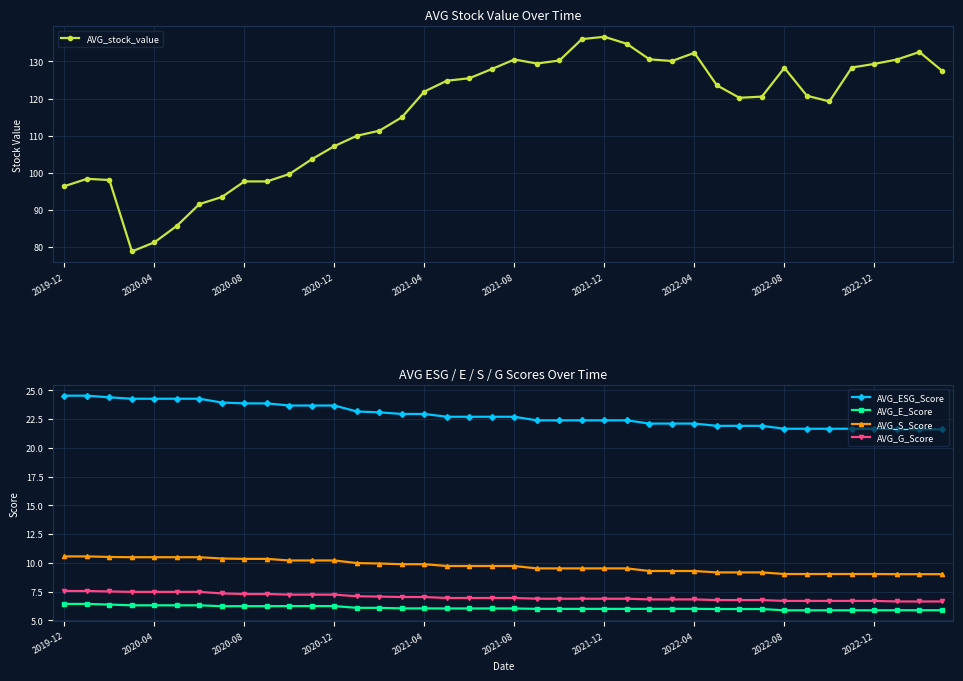

True or false: AVG_stock_value and AVG_G_Score cross at least once.

False